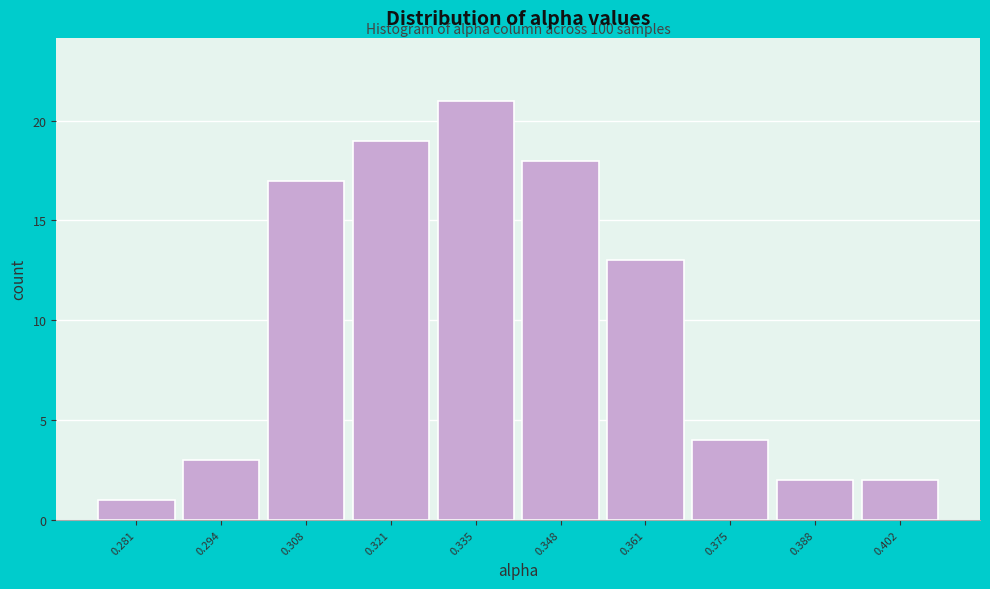

Reading left to right, what are all the values shown in this chart?

1	3	17	19	21	18	13	4	2	2